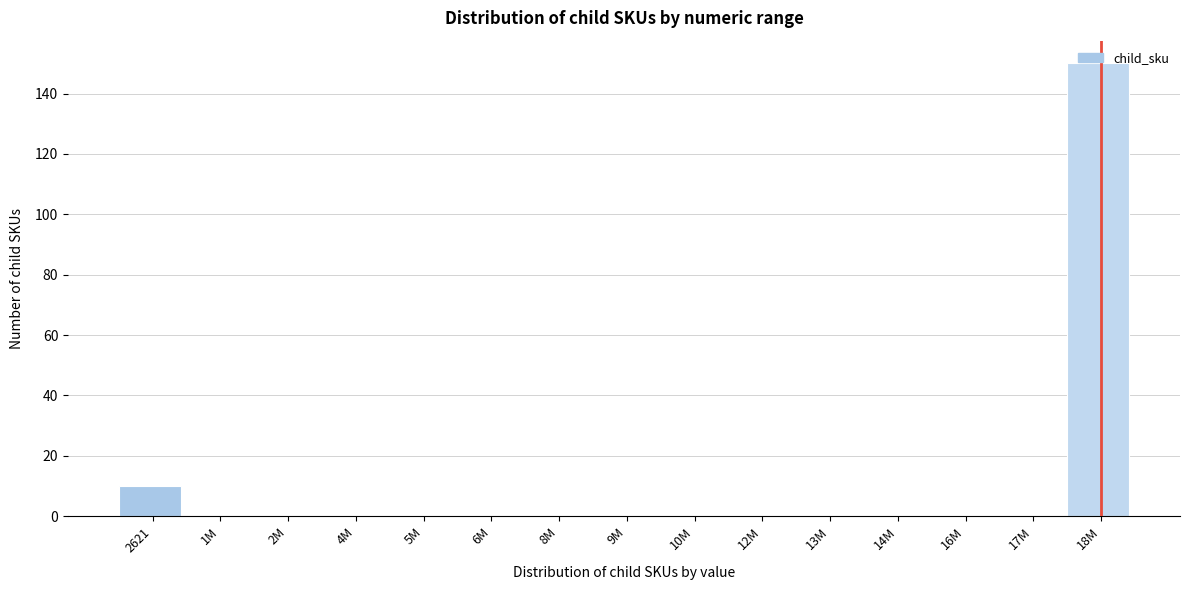

The chart shows a value of 0 at 13M. True or false?

True